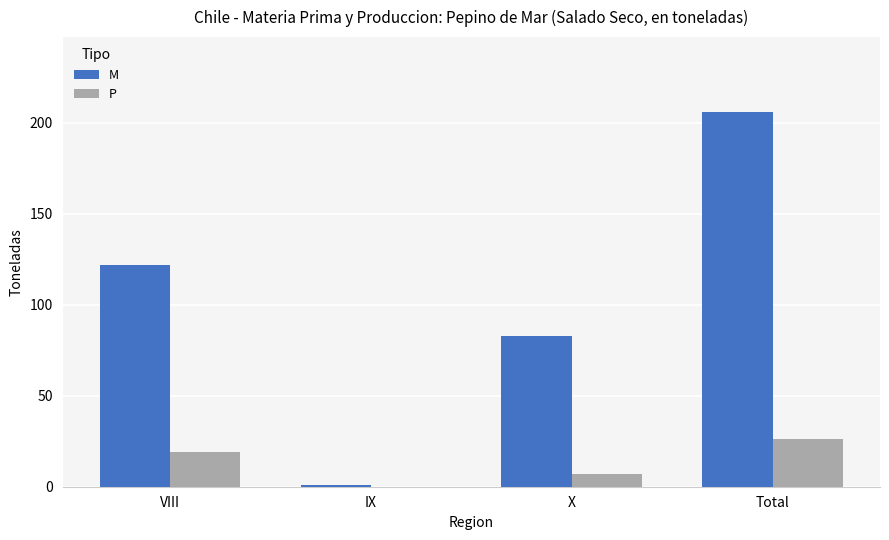

How many data points does each series have?

4